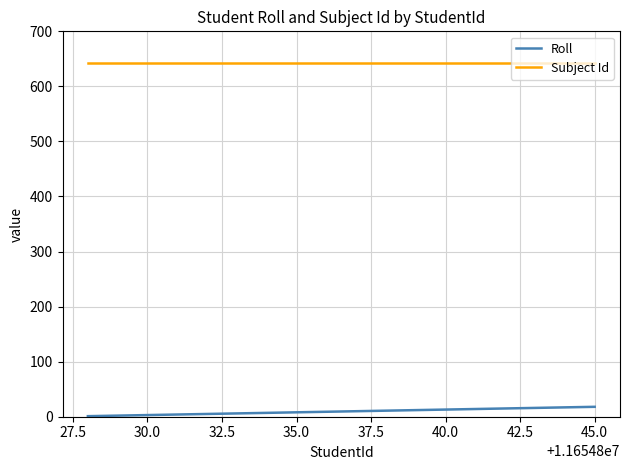

What is the maximum value for Roll?

18